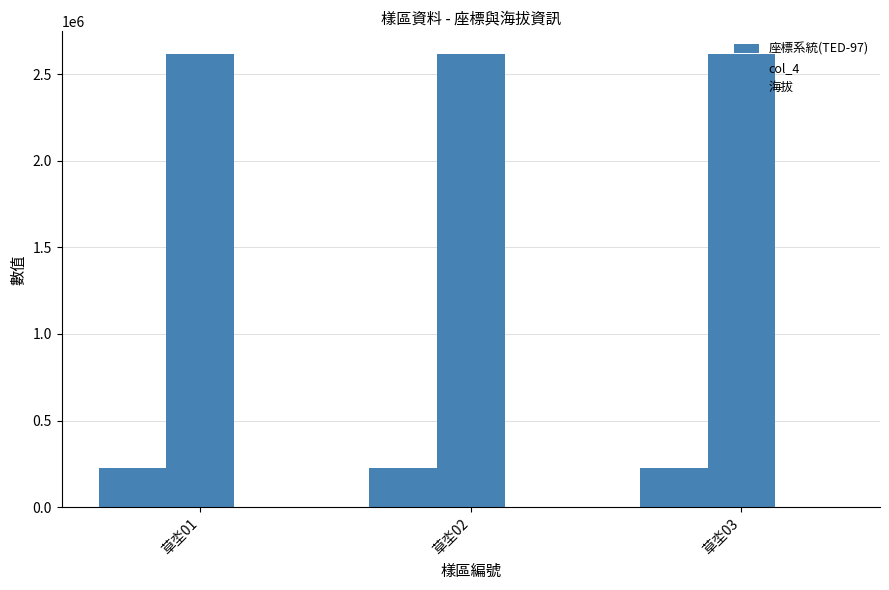

Reading left to right, list all the values displayed in this chart.

座標系統(TED-97): 草坔01=229232	草坔02=229125	草坔03=229169
col_4: 草坔01=2616048	草坔02=2616095	草坔03=2616124
海拔: 草坔01=1988	草坔02=1987	草坔03=1982